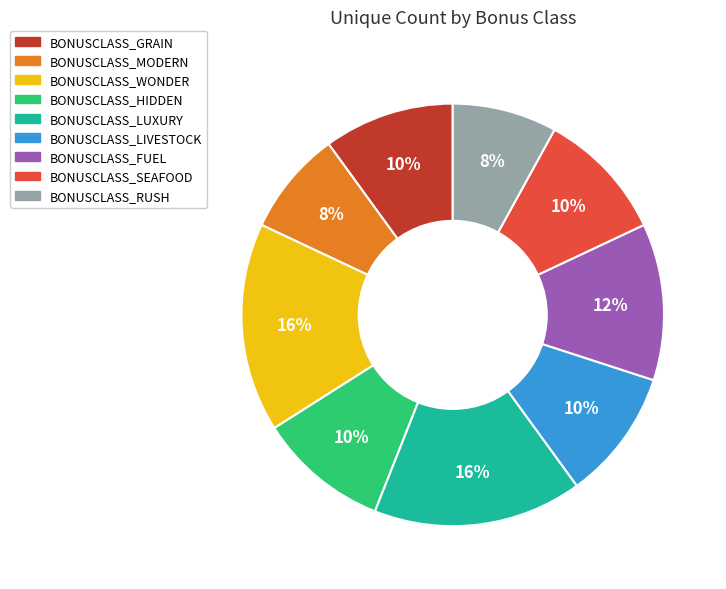

Between BONUSCLASS_RUSH and BONUSCLASS_HIDDEN, which is larger?

BONUSCLASS_HIDDEN